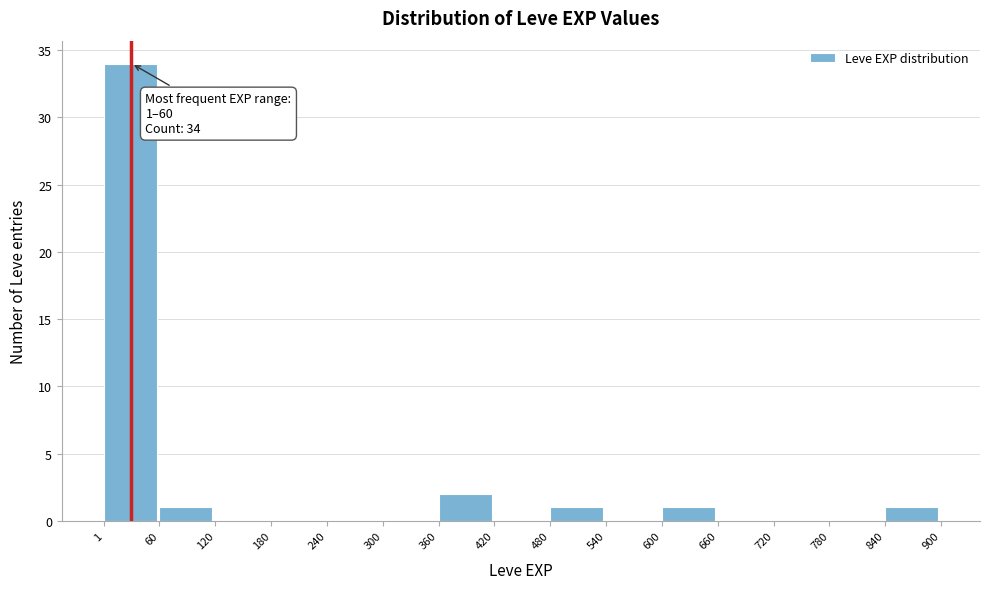

Over which range of the x-axis is the bar tallest?

1 to 60